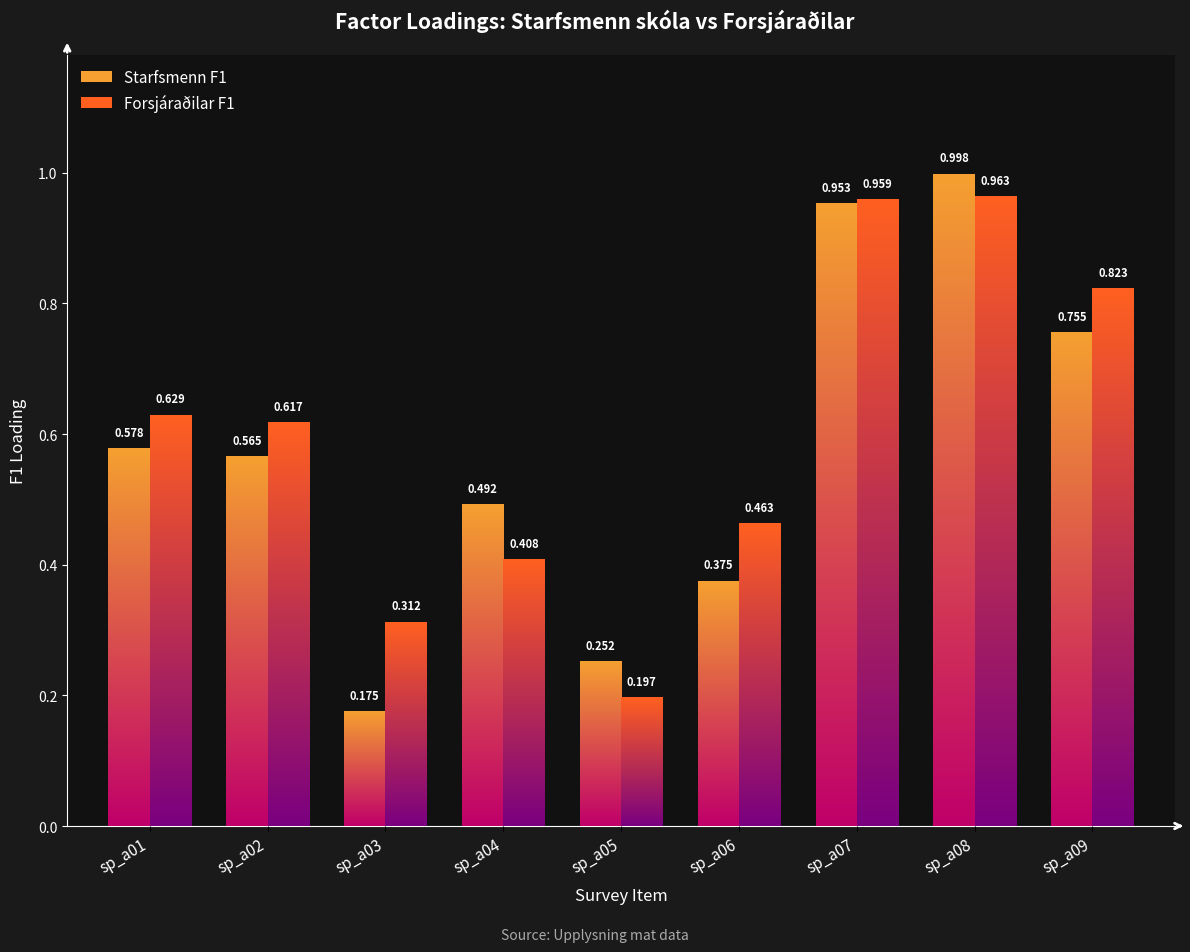

True or false: Forsjáraðilar F1 has a value of 1.1 at sp_a01.

False